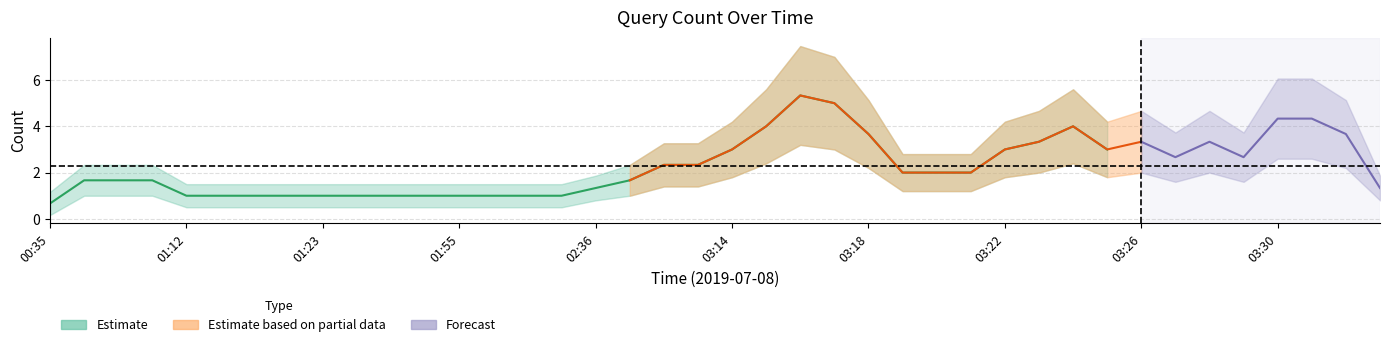

What is the sum of all values?

92